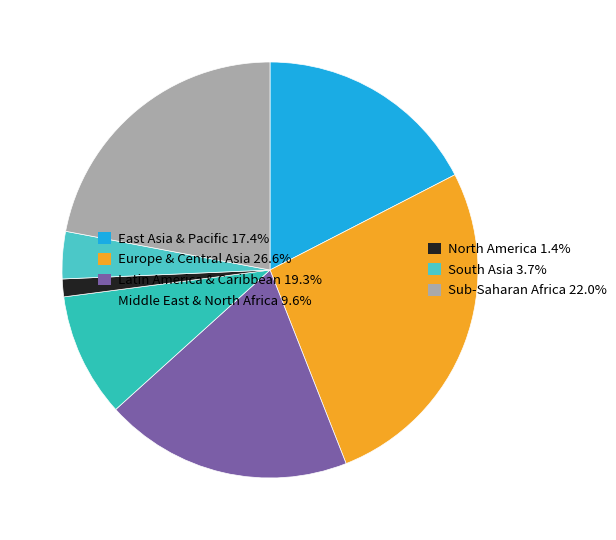

How many slices are in this pie chart?

7